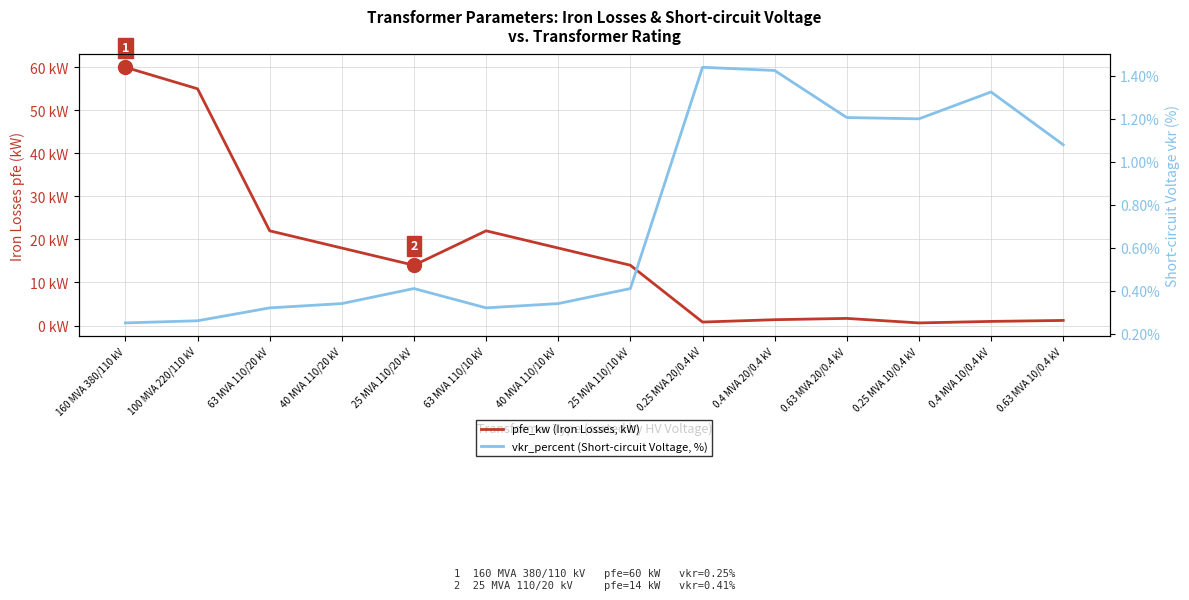

Rank the series by their average value, from highest to lowest.

pfe_kw (Iron Losses, kW), vkr_percent (Short-circuit Voltage, %)